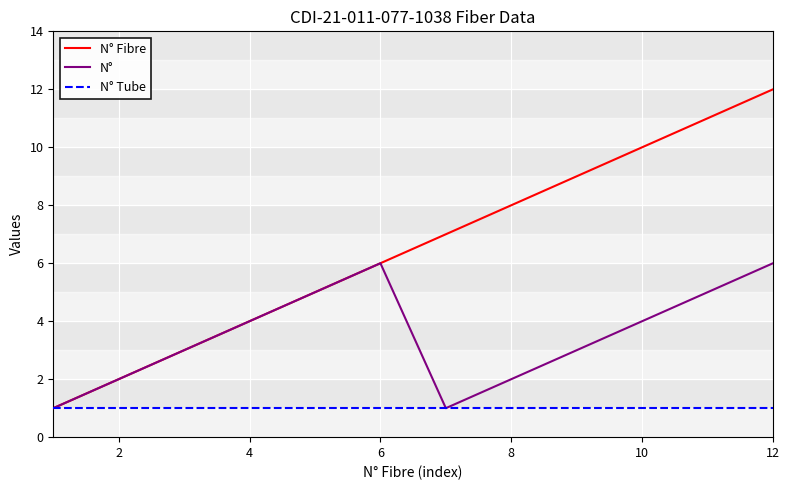

Which series has the widest spread of values?

N° Fibre